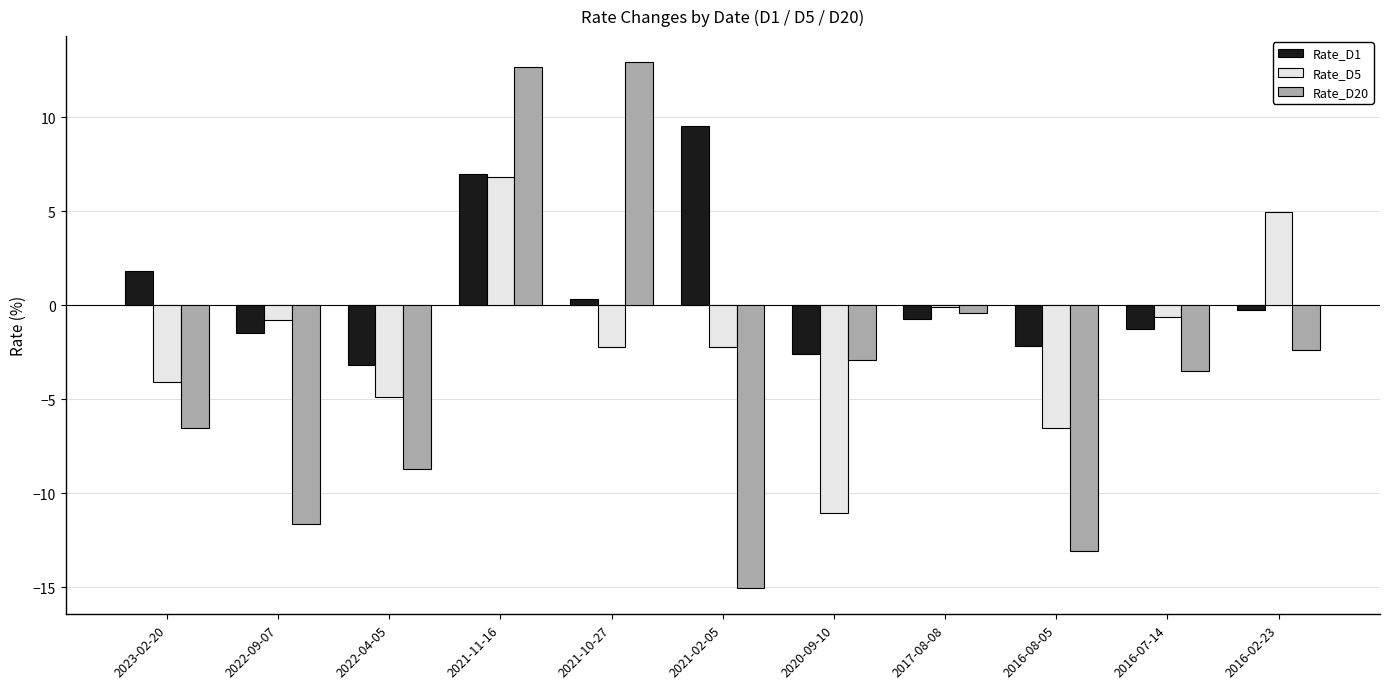

What is the sum of the Rate_D20 values at 2017-08-08 and 2016-07-14?

-3.9